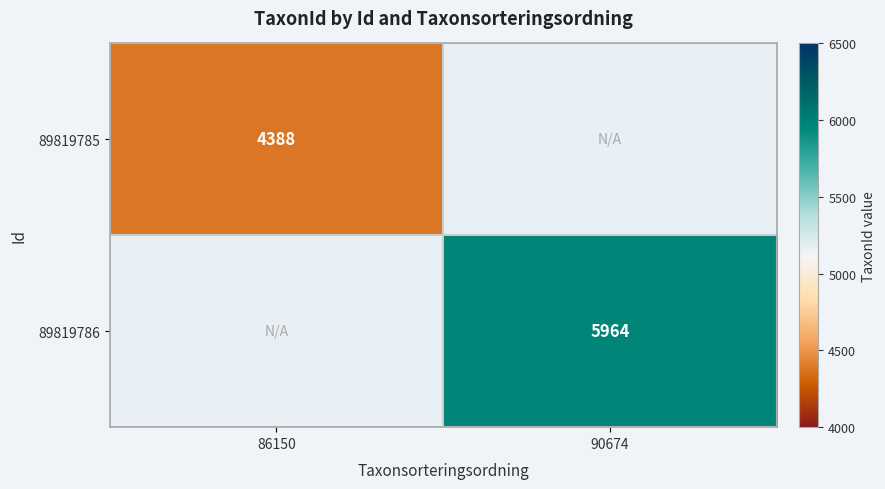

True or false: 89819786 has a value of 5964 at 90674.

True